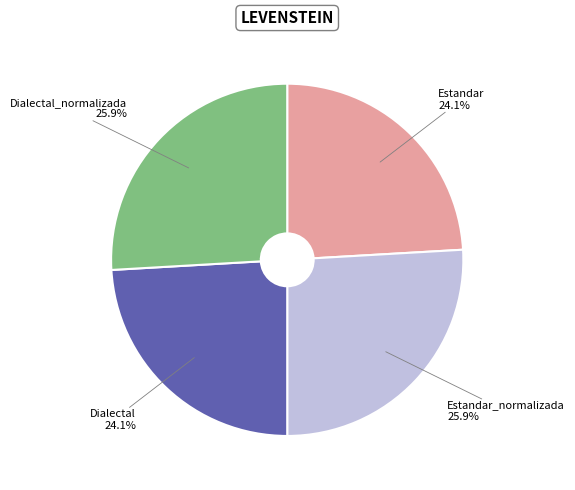

Is there a majority slice in this chart?

No